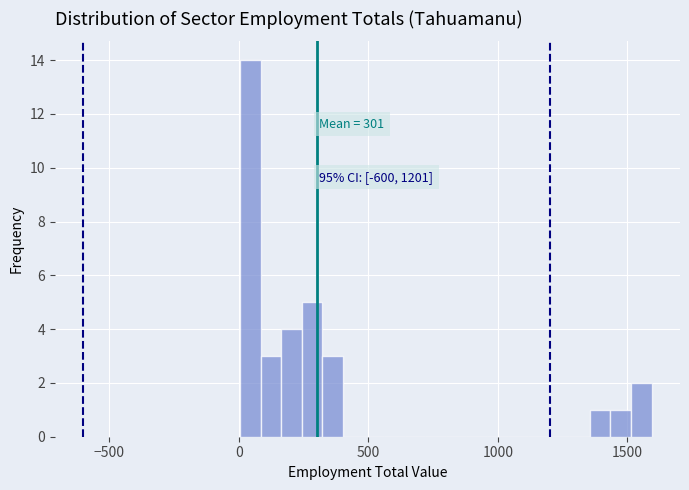

Around what value on the x-axis is the tallest bar? Give the approximate position of its centre, as read against the axis.

50